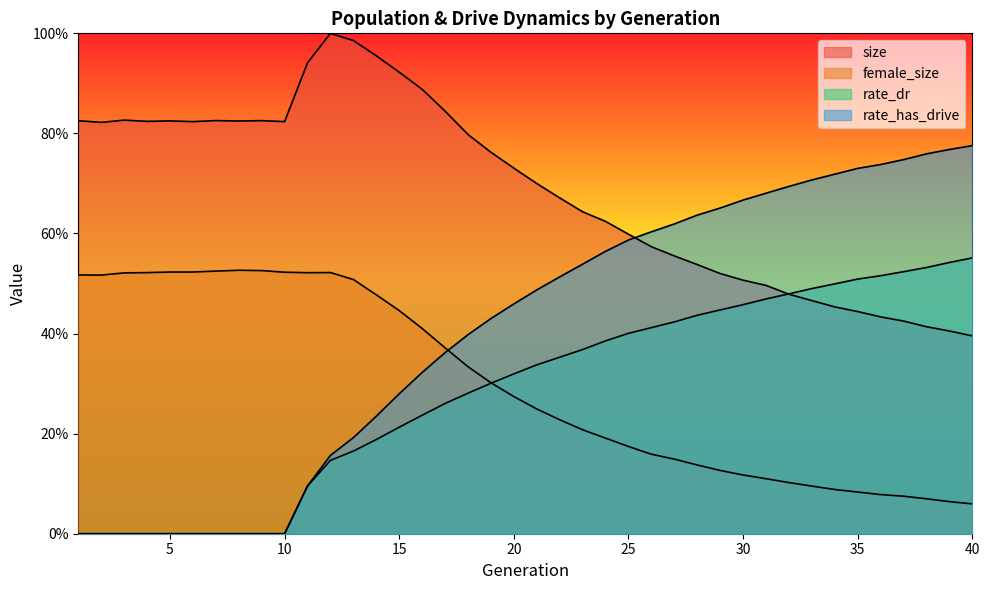

Is the value of rate_dr at 1 greater than the value of female_size at 40?

No